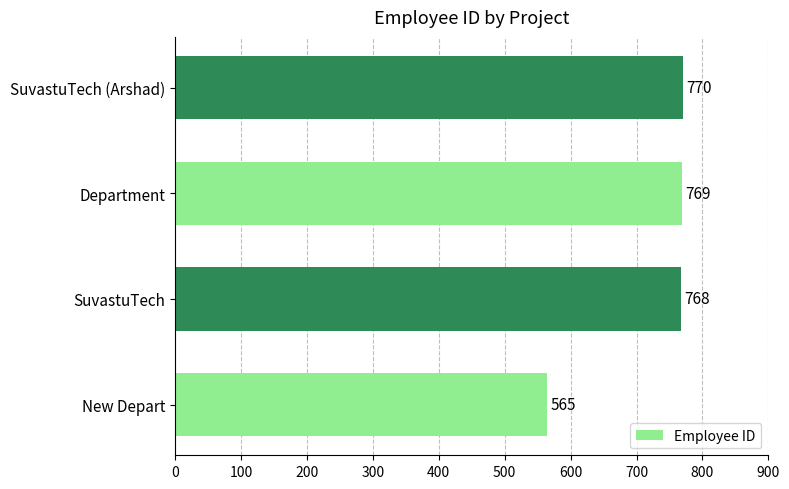

What is the smallest value displayed?

565